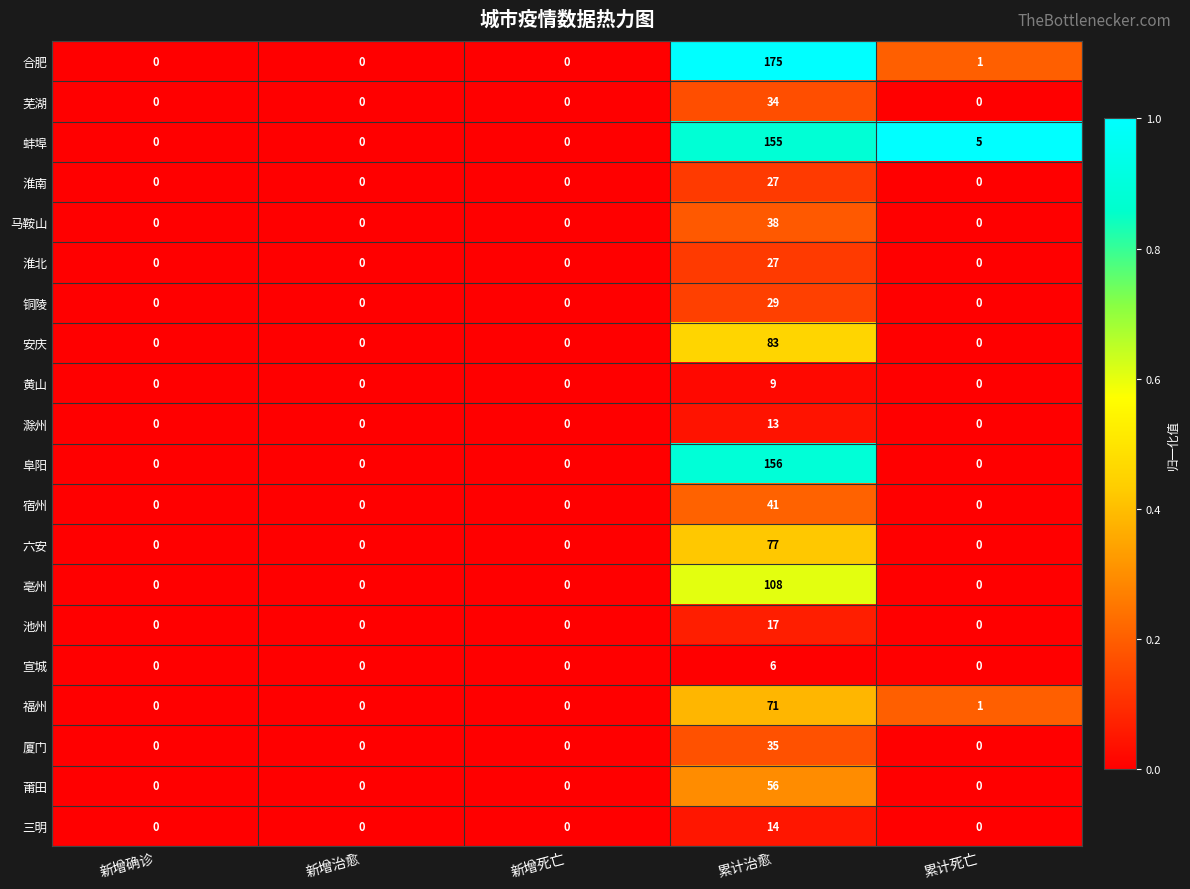

What is the maximum value shown in the chart?

175